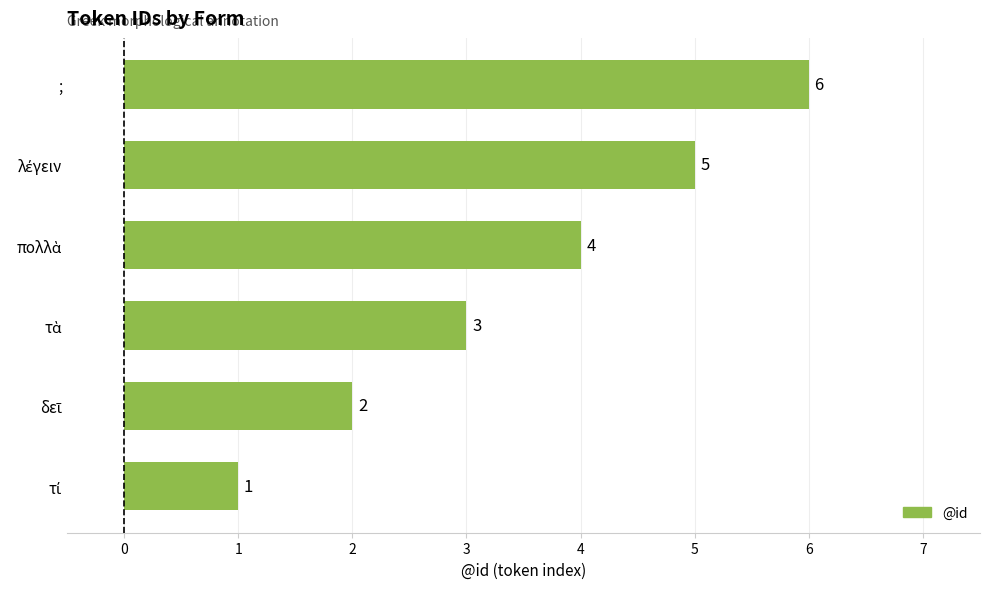

At which category does the chart reach its peak across all series?

;